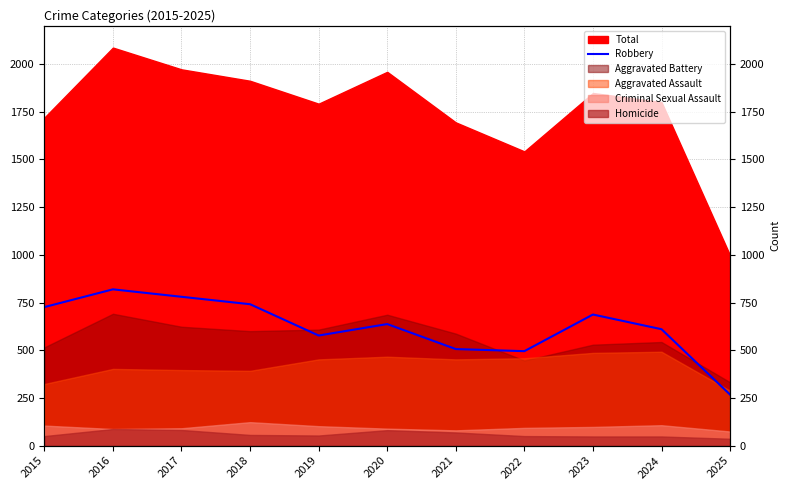

At which label does the data first exceed 637?

2015